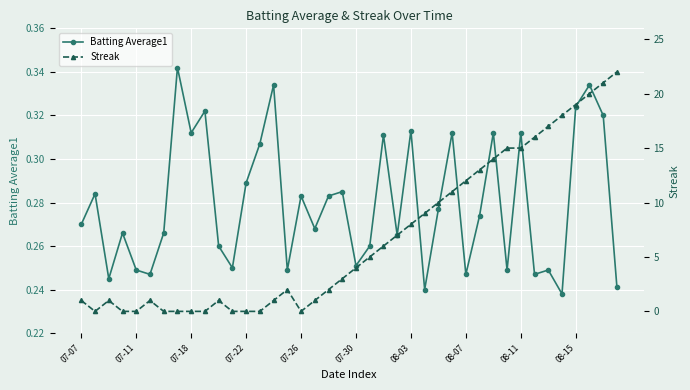

True or false: Batting Average1 has more than 0 interior local peaks.

True